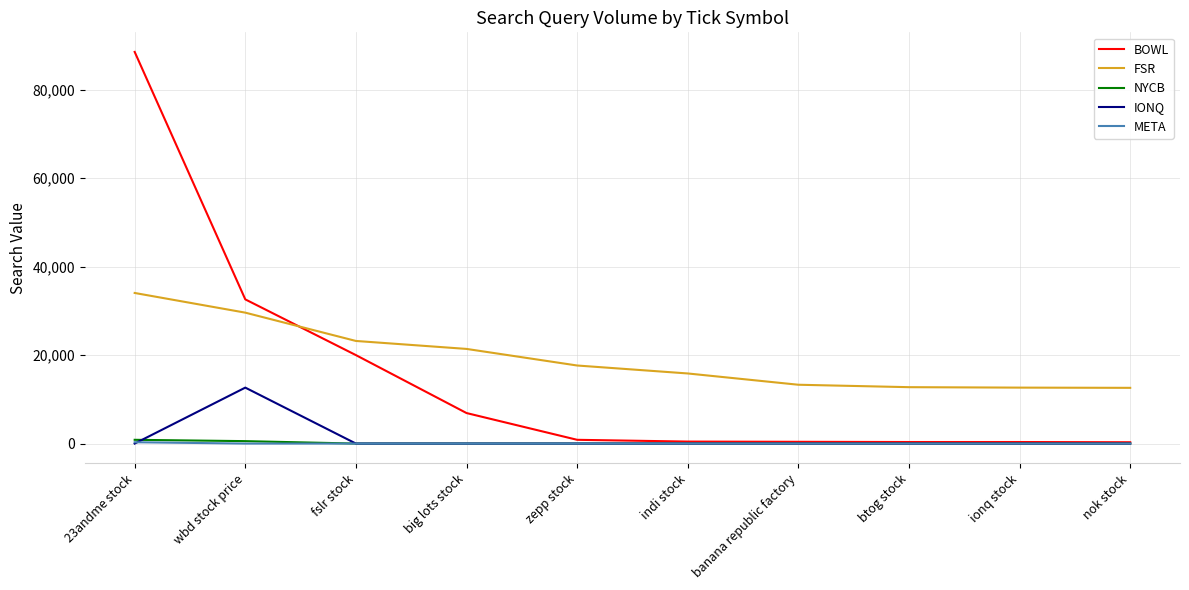

What is the difference between the FSR values at zepp stock and btog stock?

4900